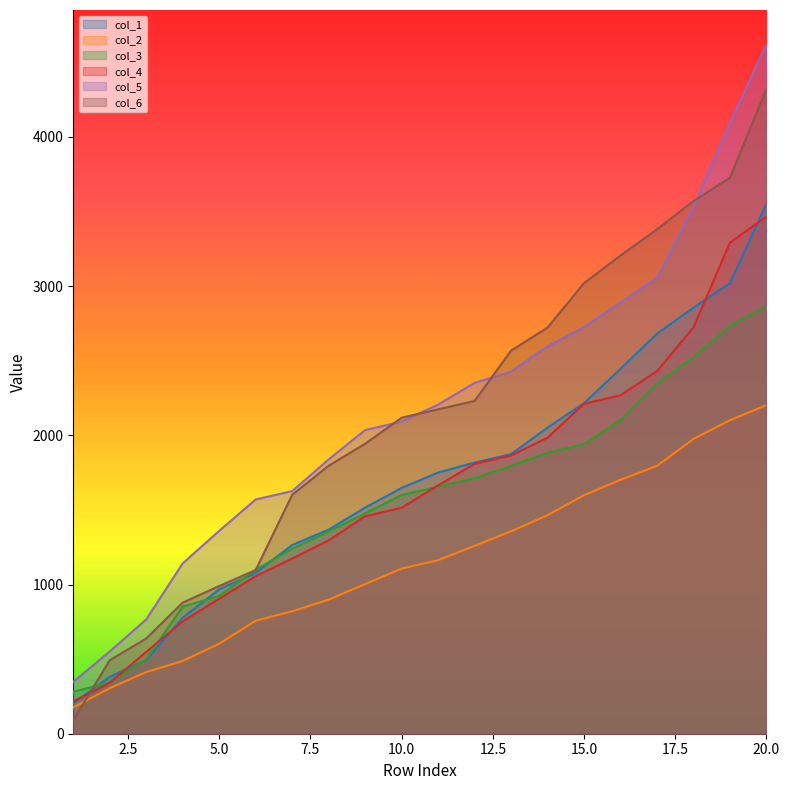

What is the difference between the maximum and minimum values in the col_4 series?

3250.7